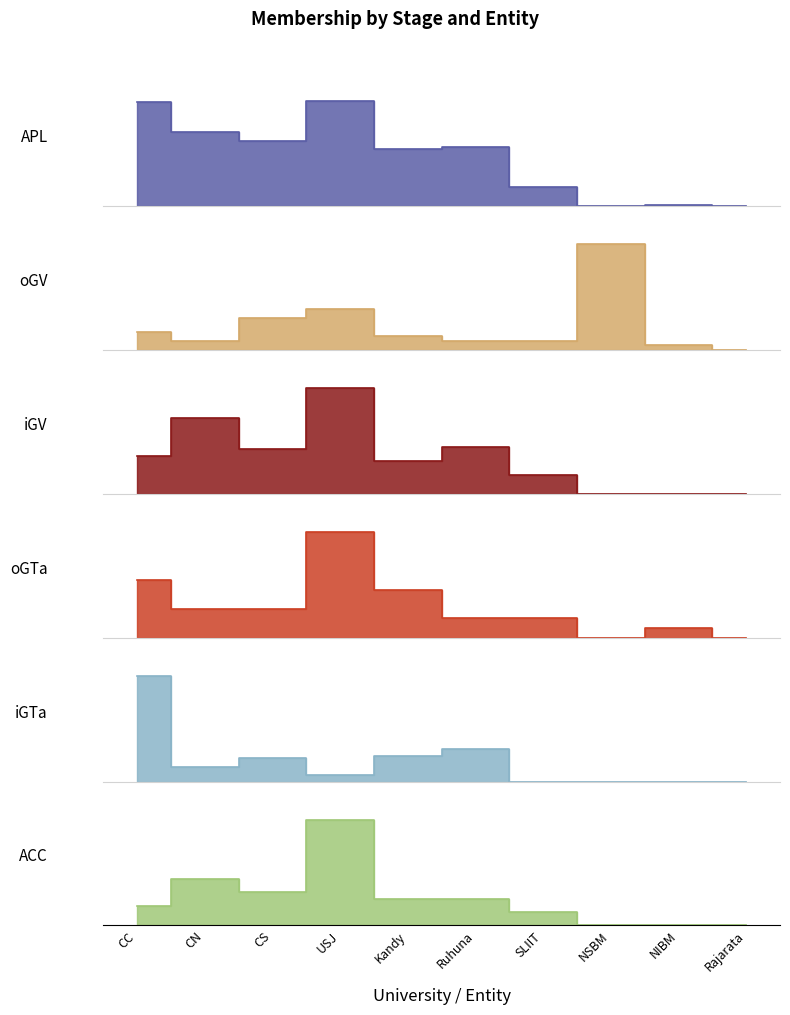

True or false: ACC has more than 1 points higher than both neighbors.

True